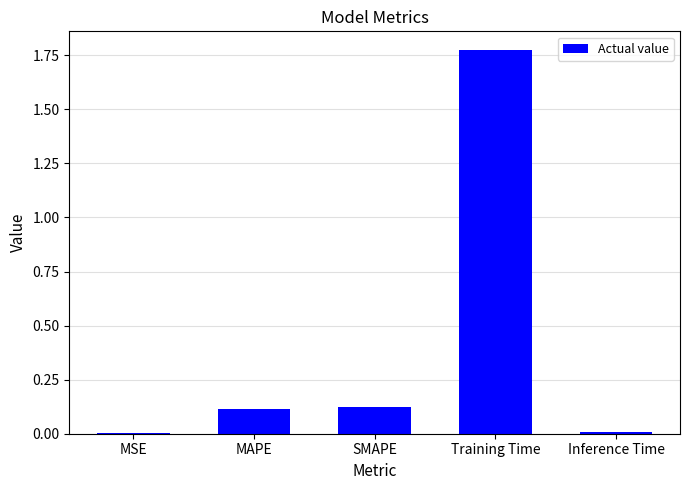

Which label corresponds to the largest value in the chart?

Training Time